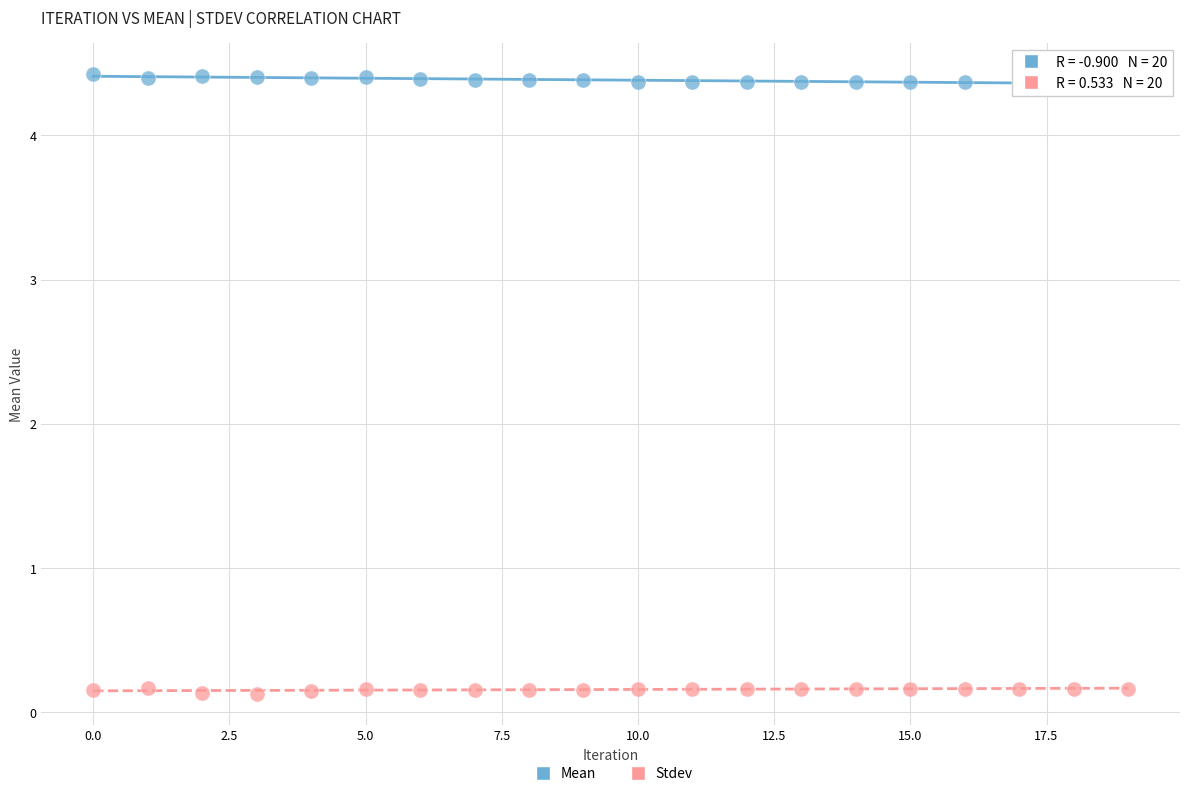

Which series contains the lowest Y value?

Stdev